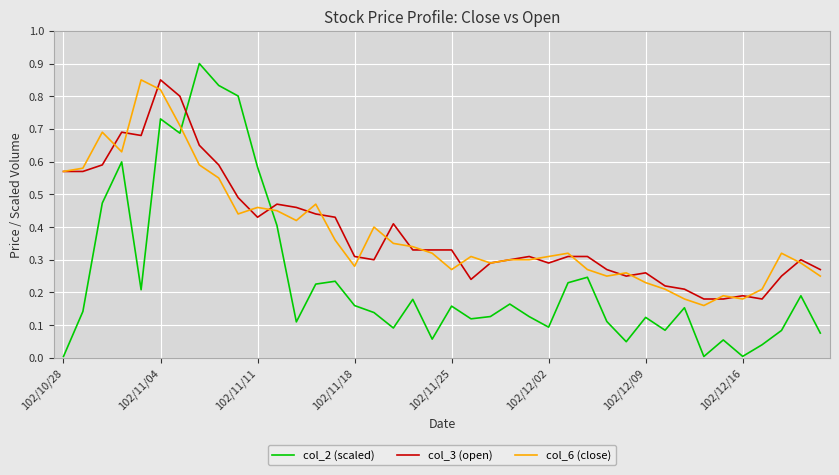

After their last crossing, which series has the higher values: col_3 (open) or col_2 (scaled)?

col_3 (open)